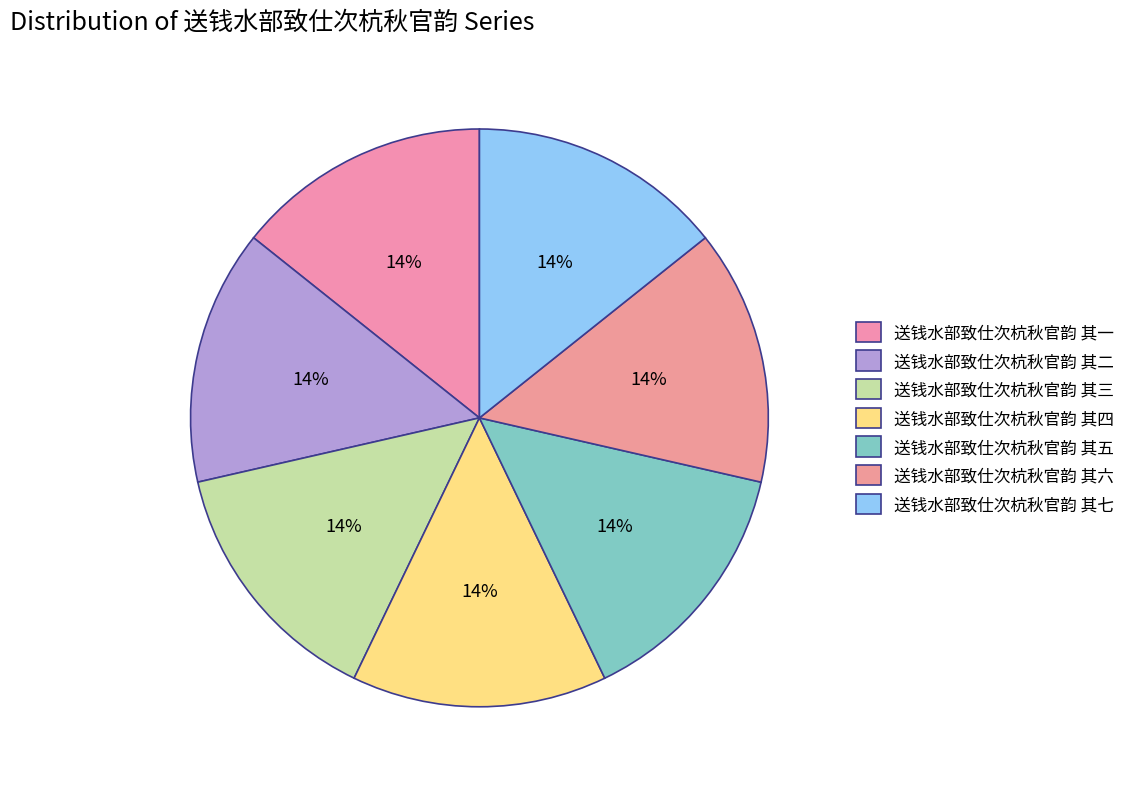

Does 送钱水部致仕次杭秋官韵 其五 account for over 50% of the chart?

No